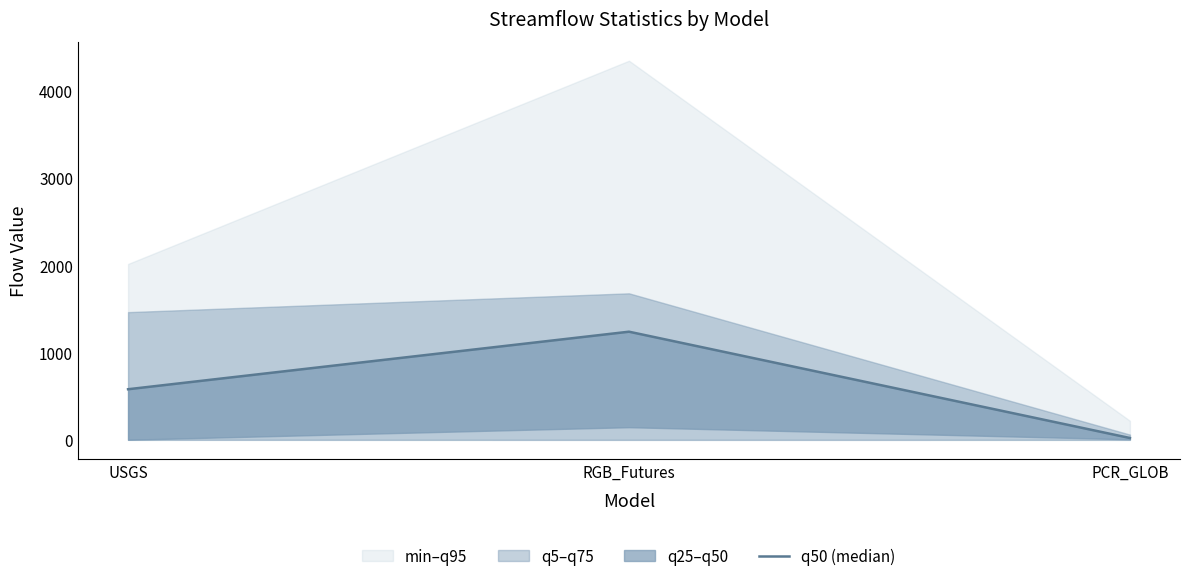

Between RGB_Futures and USGS, which is larger?

RGB_Futures